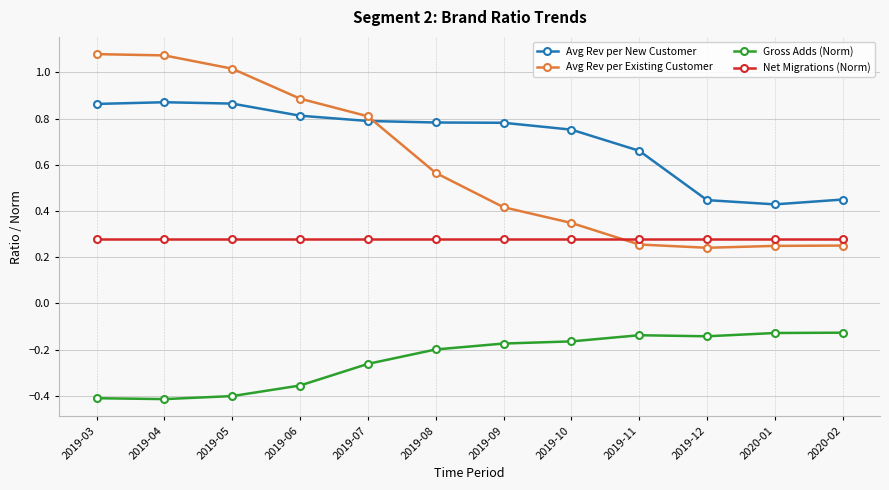

True or false: Net Migrations (Norm) and Gross Adds (Norm) cross at least once.

False